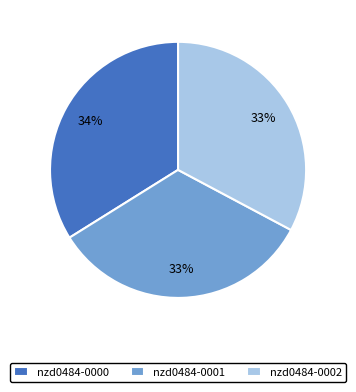

Count the number of slices in the pie.

3